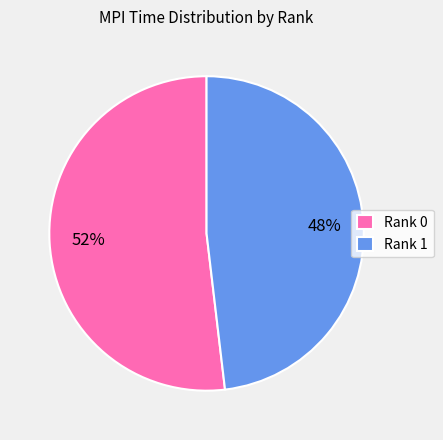

Rank the categories by value from lowest to highest.

Rank 1, Rank 0